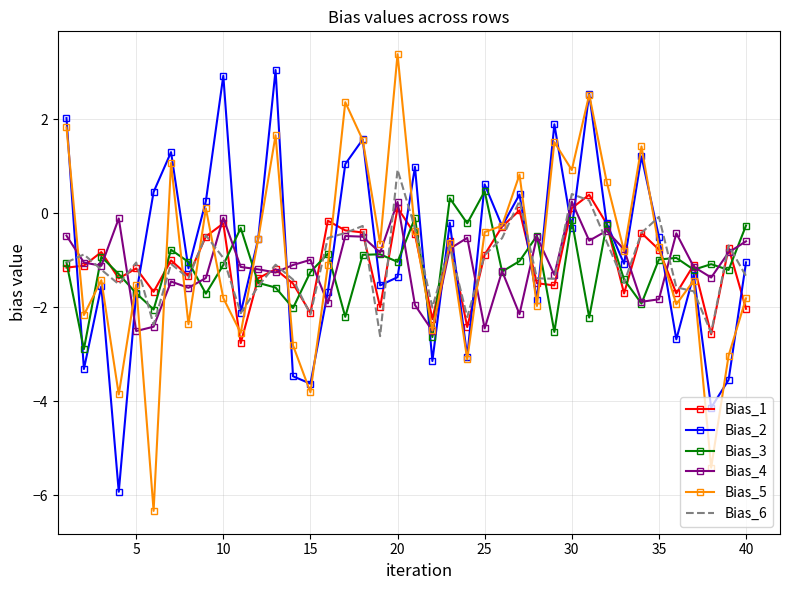

Which series has the largest range (max minus min)?

Bias_5